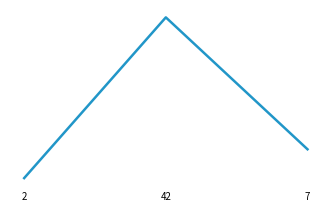

Does the chart display data point markers on the line(s)?

No